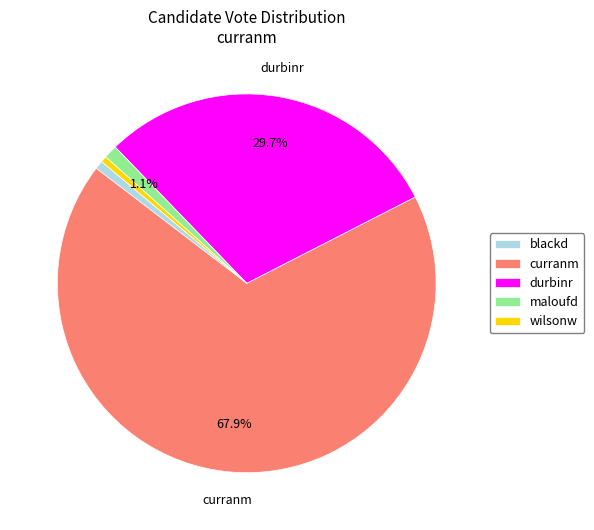

Is there any slice that represents more than half of the pie?

Yes